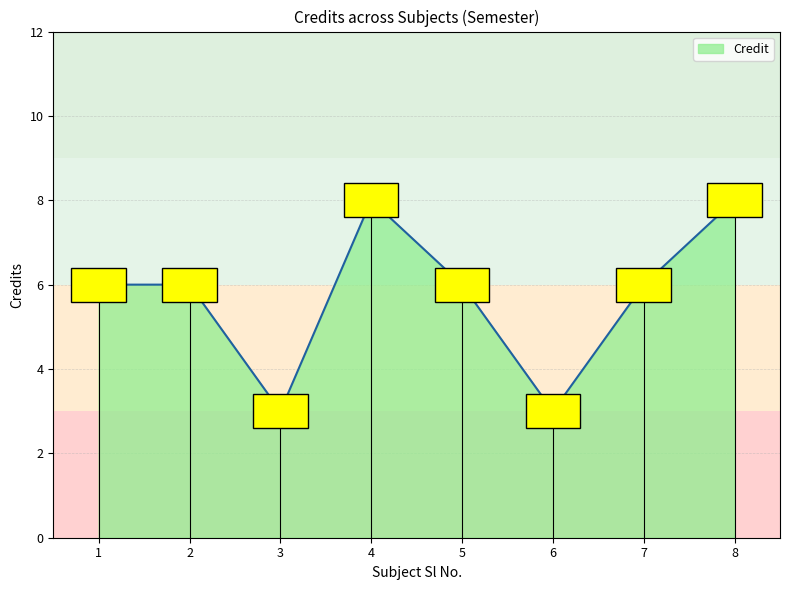

Is it true that the value at 8 is 13?

False